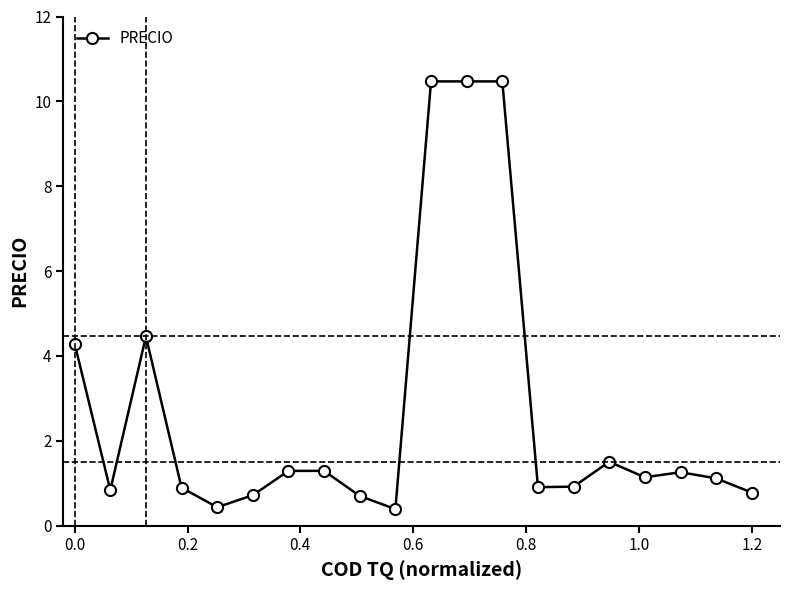

What is the difference between the second highest and minimum values?

10.1